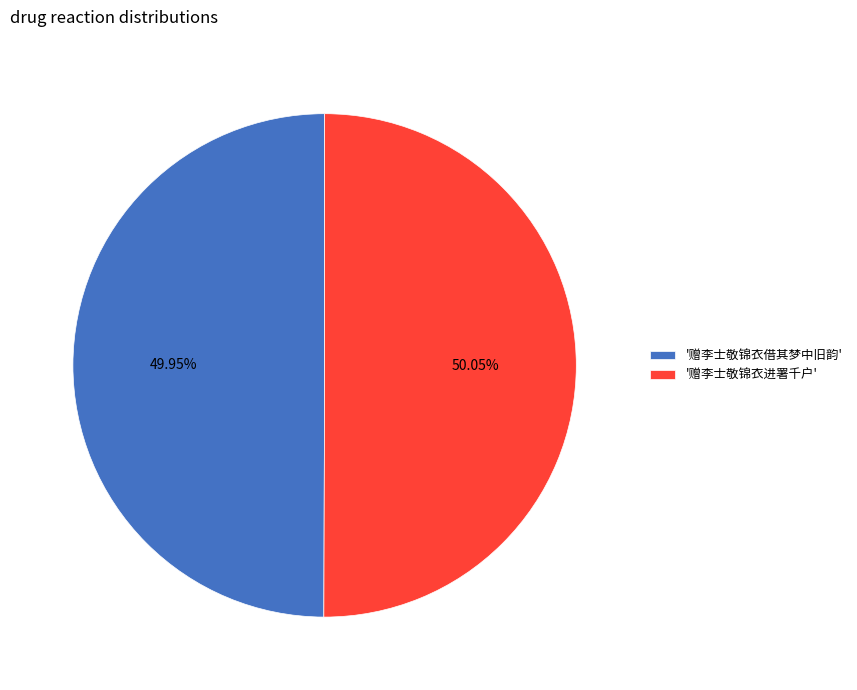

Do '赠李士敬锦衣借其梦中旧韵' and '赠李士敬锦衣进署千户' together represent more than half of the pie?

Yes